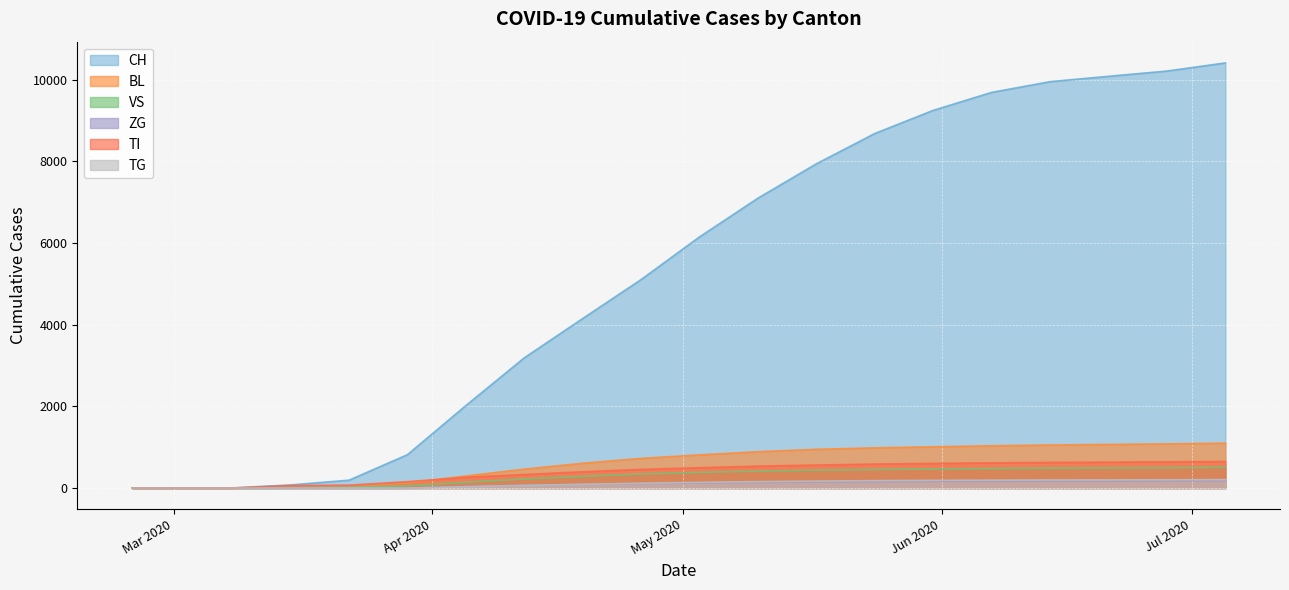

Which series has the largest total across all categories?

CH